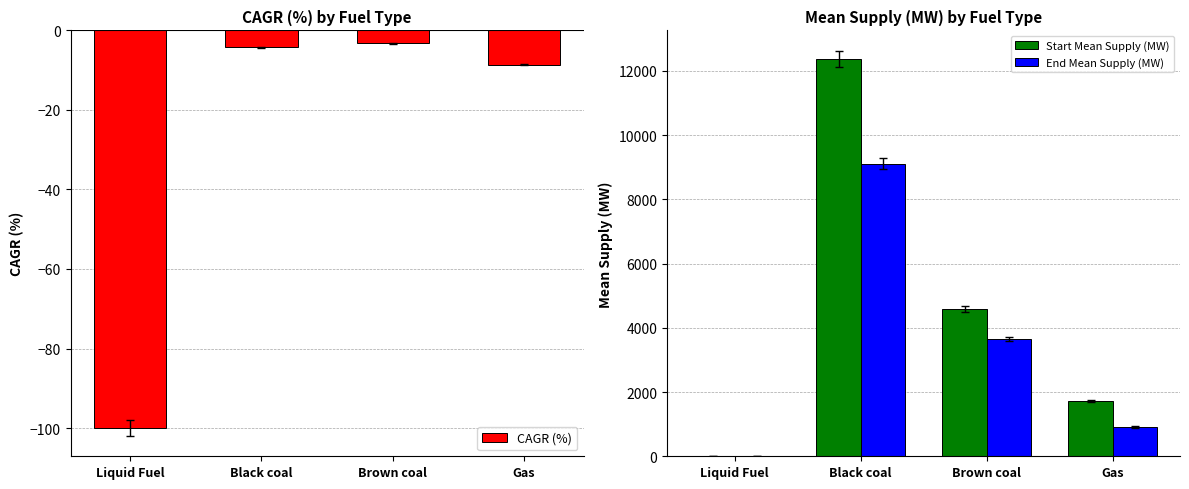

What is the difference between the maximum and second lowest values in the Start Mean Supply (MW) series?

10670.9